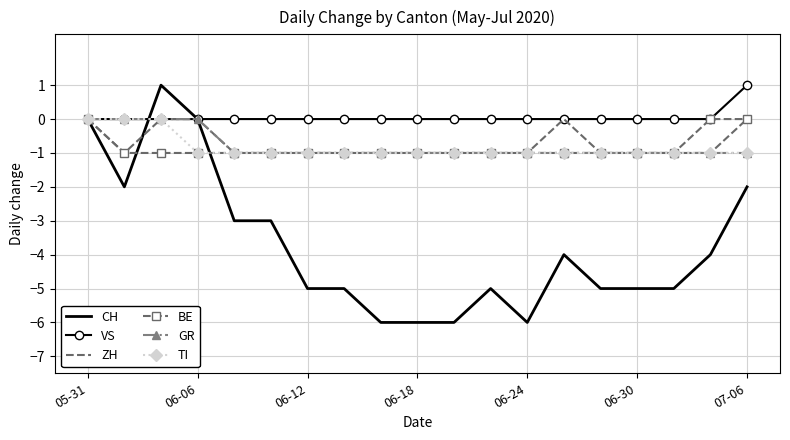

Which series has the widest spread of values?

CH